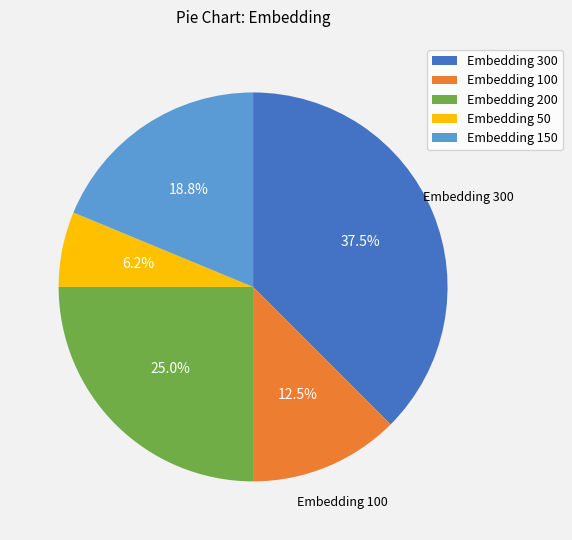

To the nearest percent, what is the difference between the largest and smallest slice percentages?

31%